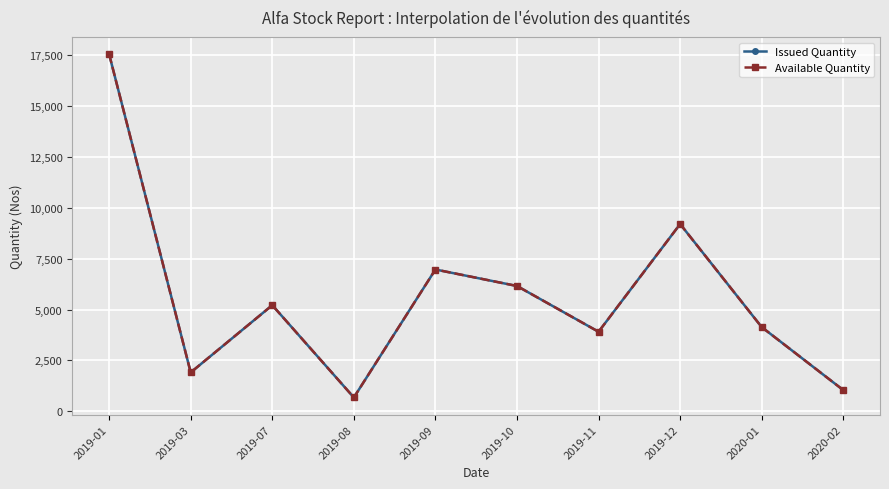

Does the chart have visible grid lines?

Yes